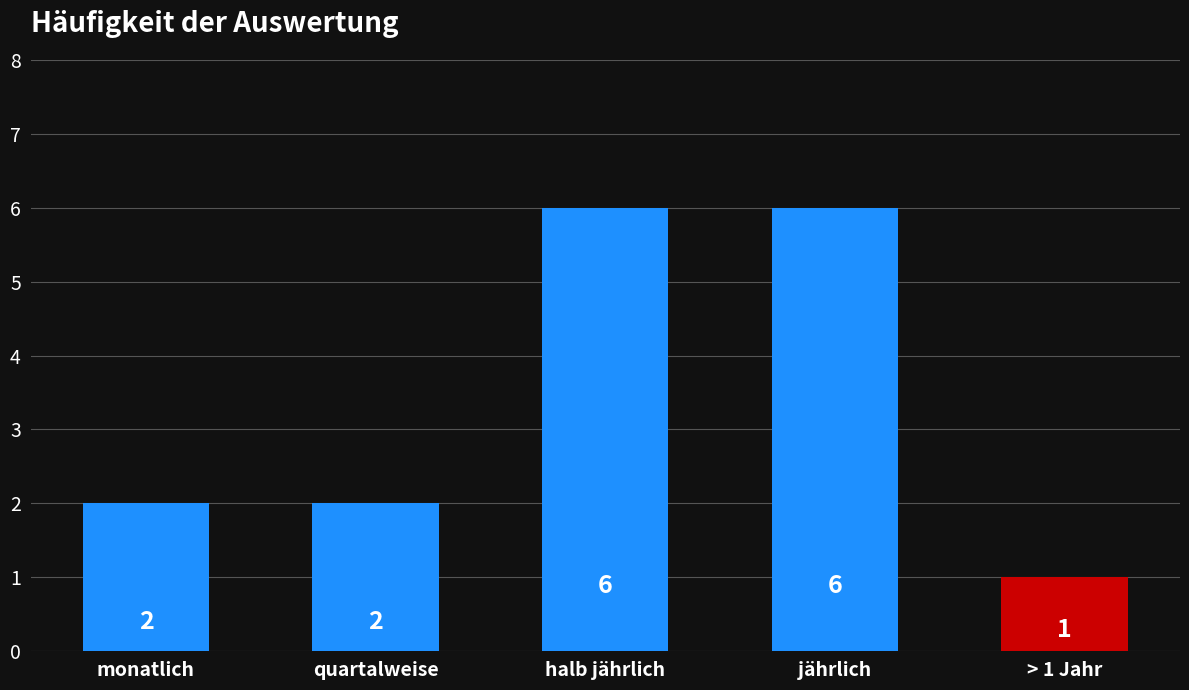

Approximately how many times larger is the value at jährlich compared to halb jährlich?

1.0